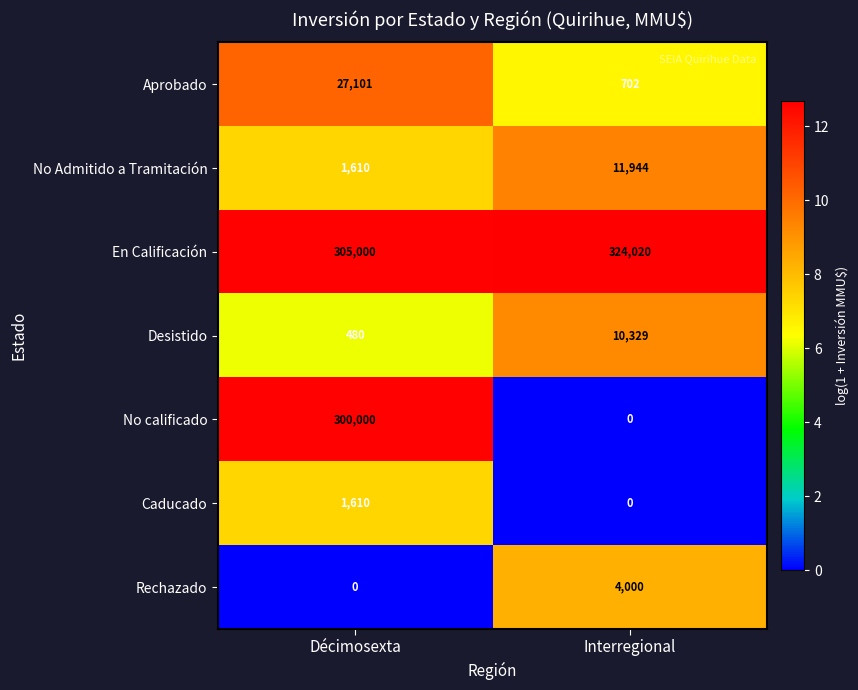

At which category does the chart reach its peak across all series?

Interregional